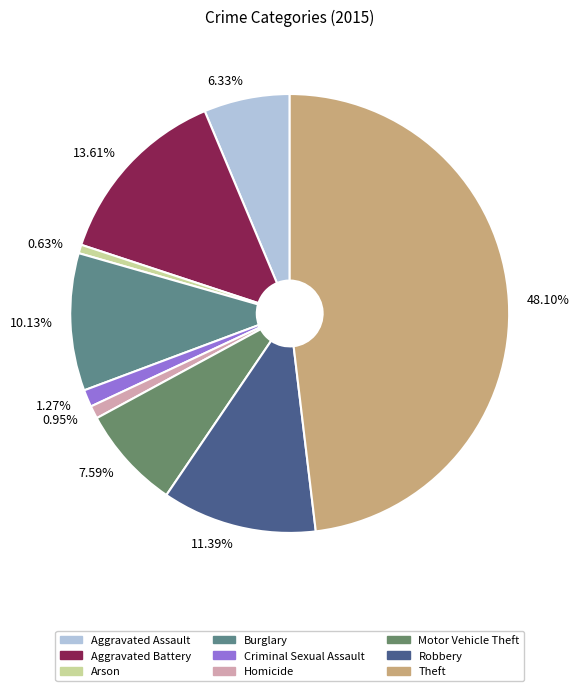

Between 13.61% and 1.27%, which is larger?

13.61%